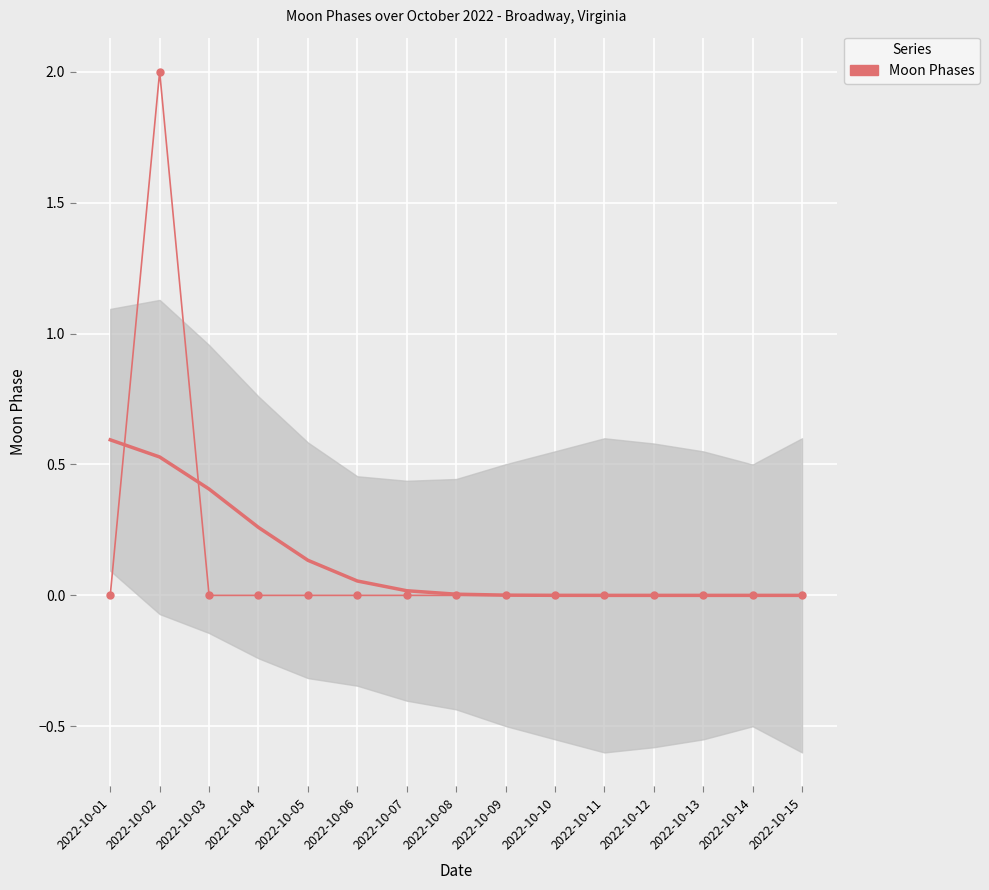

Which category has the highest value across all series?

2022-10-02